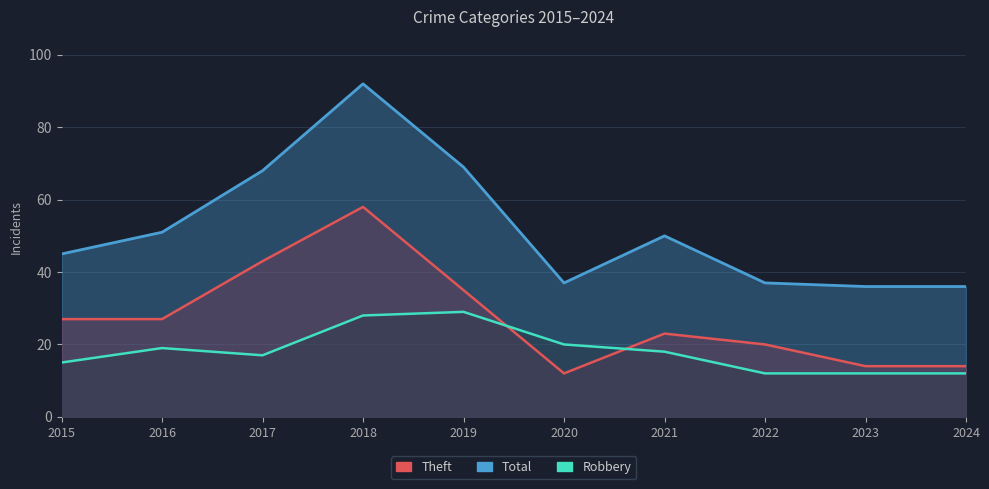

What is the spread (max minus min) of values at 2022?

25